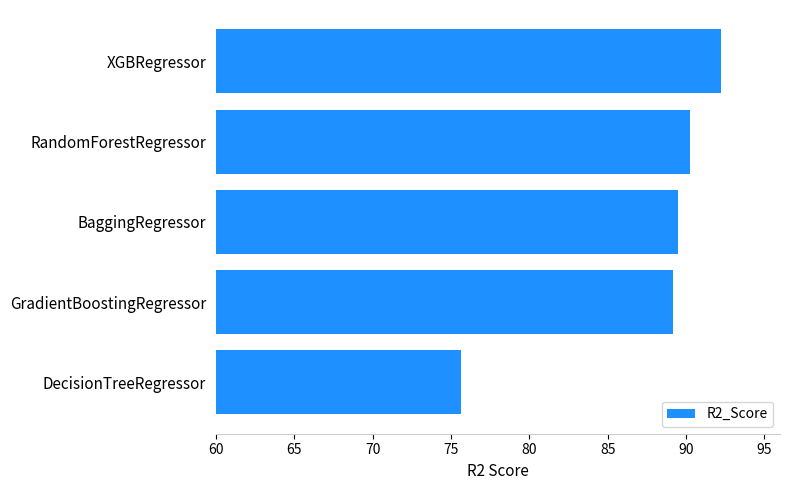

Read the value at RandomForestRegressor.

90.2